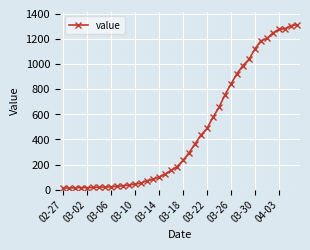

What is the minimum value shown in the chart?

13